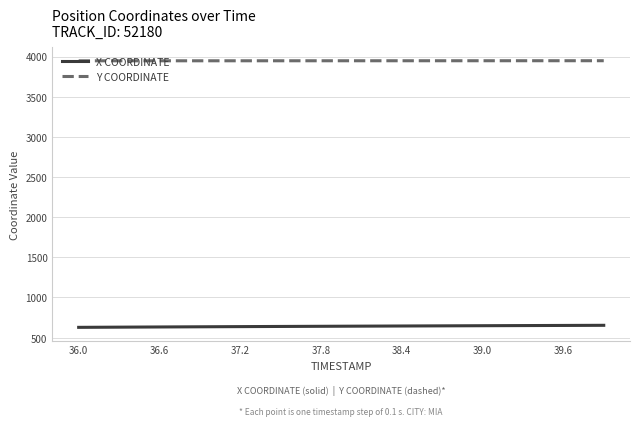

What is the maximum value for X COORDINATE?

653.7